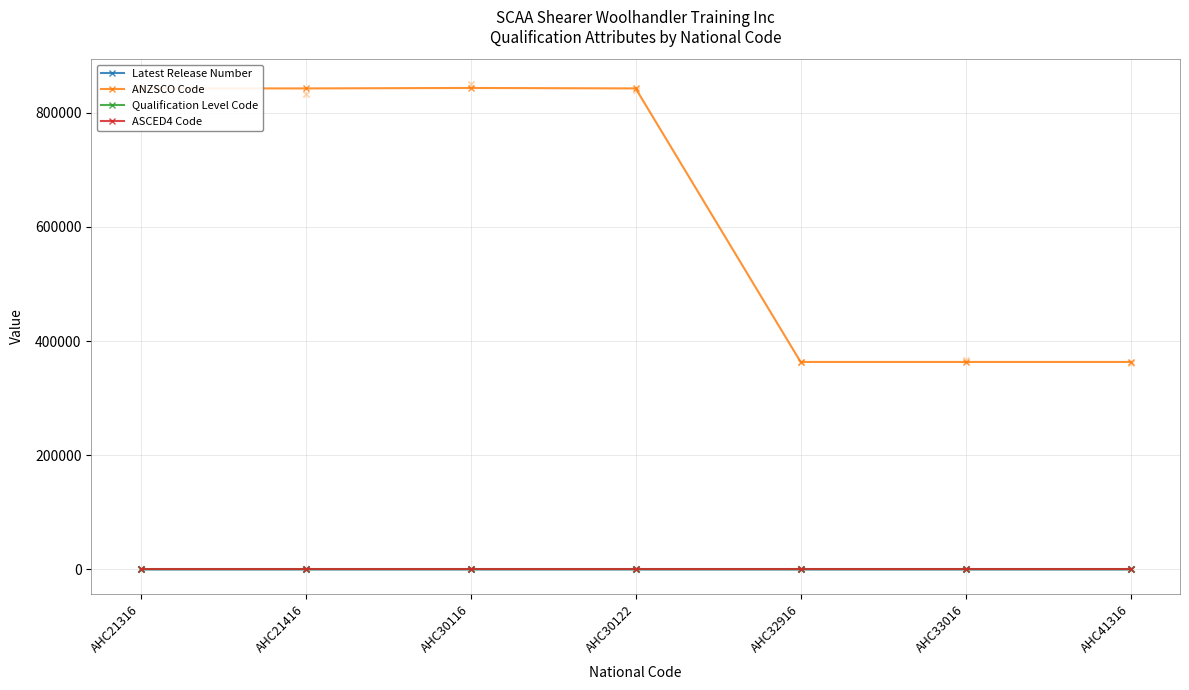

At which category is the sum across all series the highest?

AHC30116